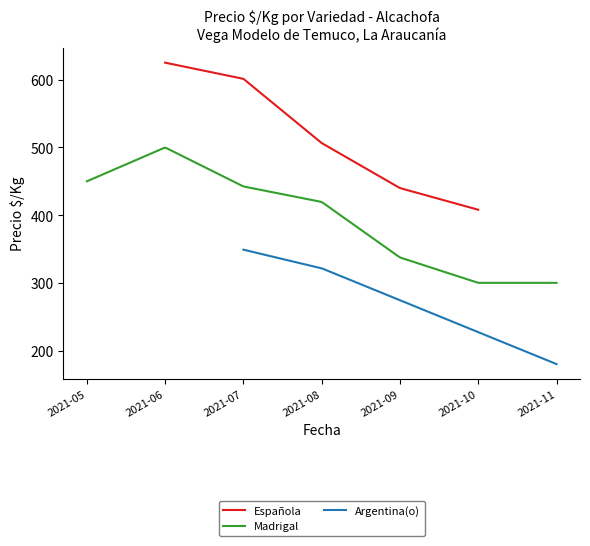

Which series has the widest spread of values?

Española